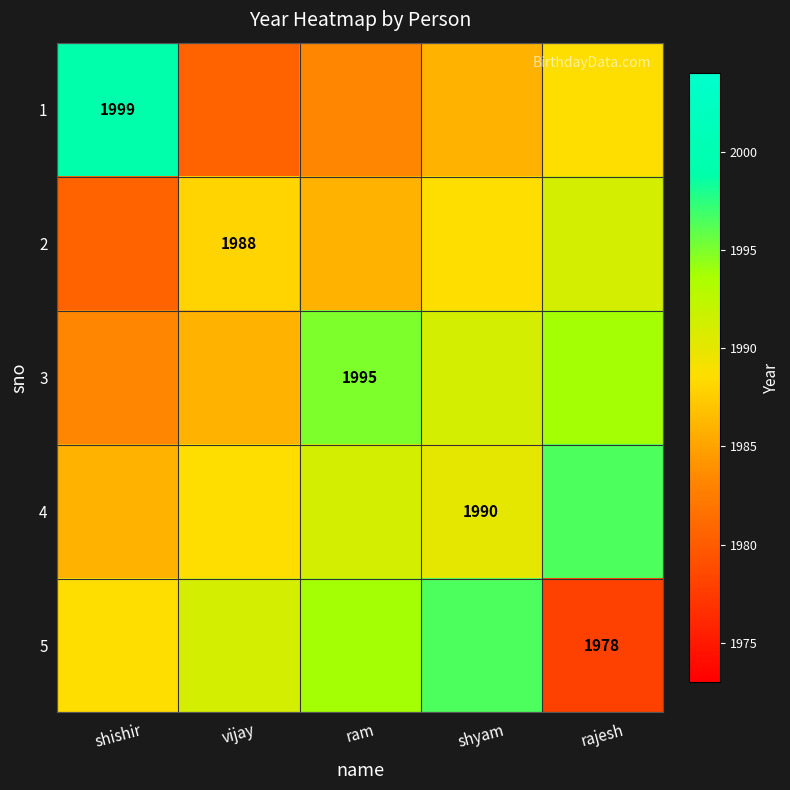

How many values in the 2 series are below 1988?

2